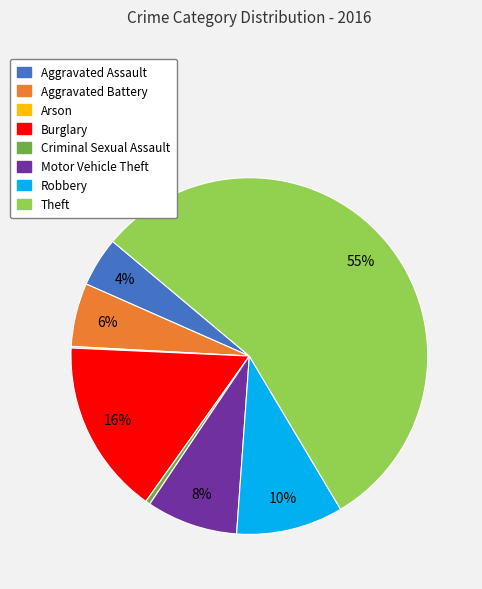

To the nearest percent, what portion does Robbery represent?

10%